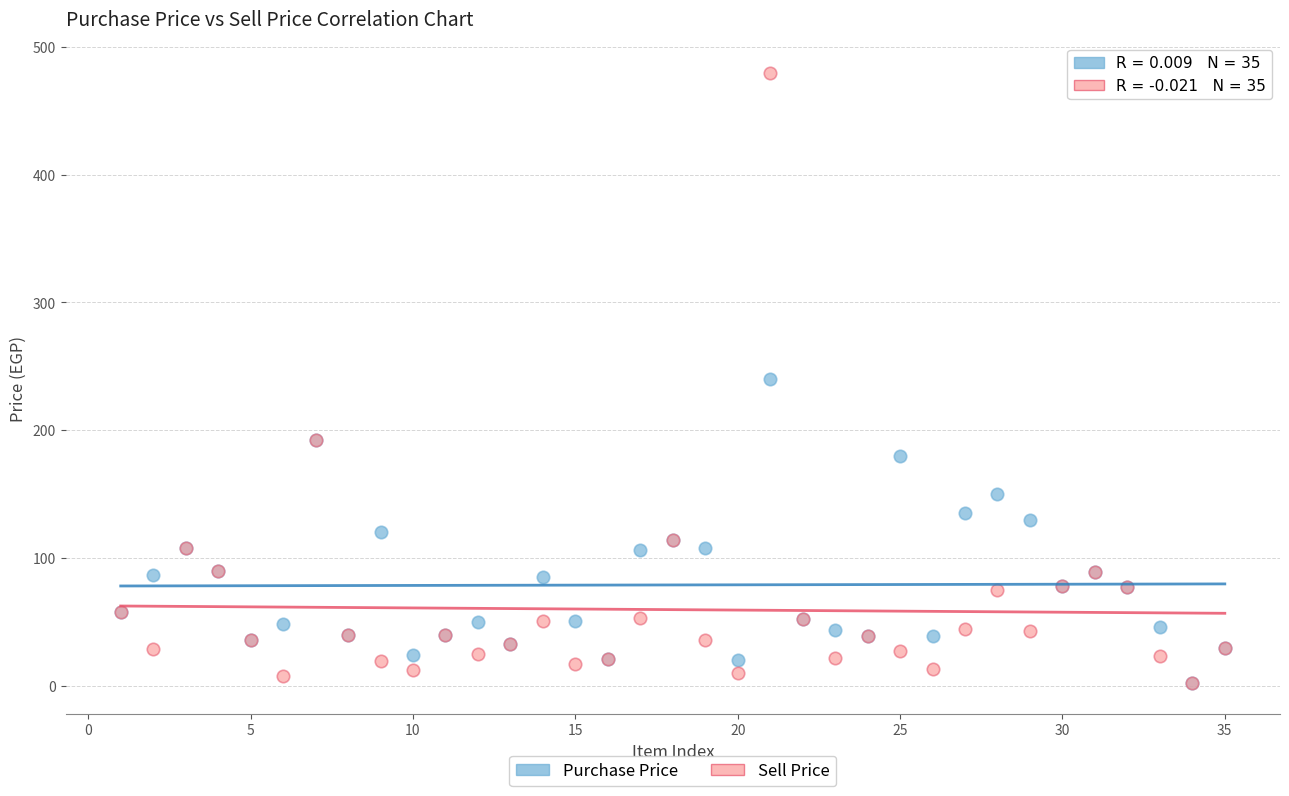

What are all the series names shown in the legend?

Purchase Price, Sell Price